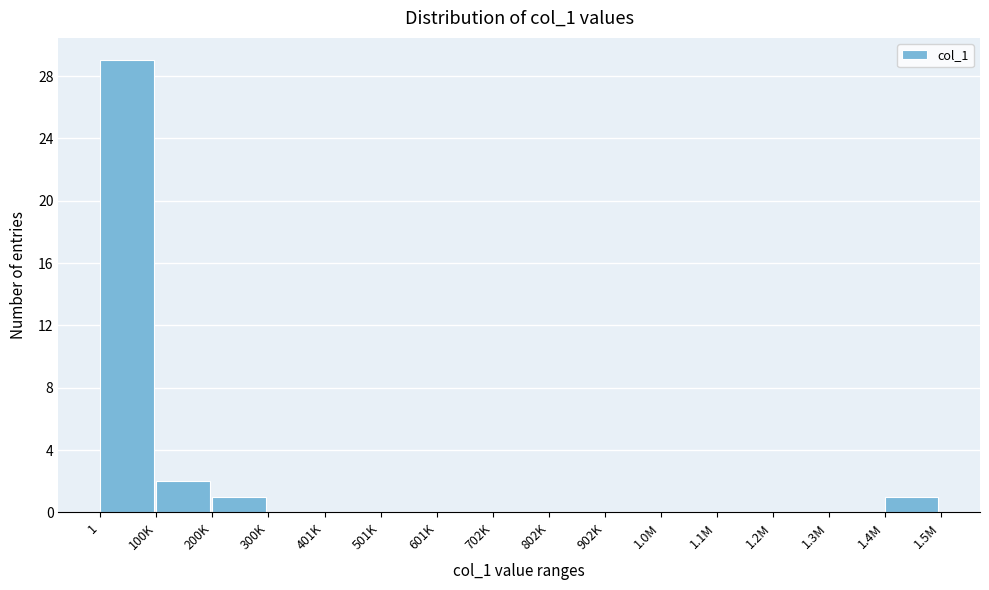

Reading left to right, what are all the values shown in this chart?

1=29	100K=2	200K=1	300K=0	401K=0	501K=0	601K=0	702K=0	802K=0	902K=0	1.0M=0	1.1M=0	1.2M=0	1.3M=0	1.4M=1